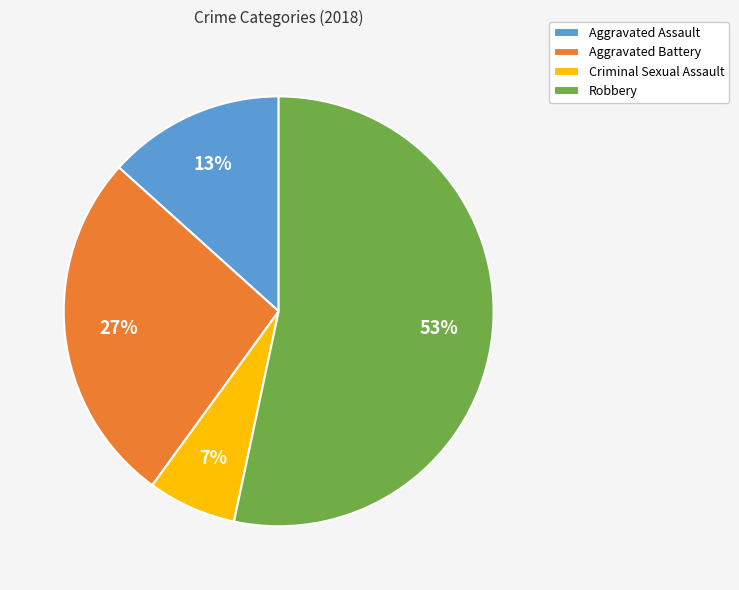

How many slices are in this pie chart?

4